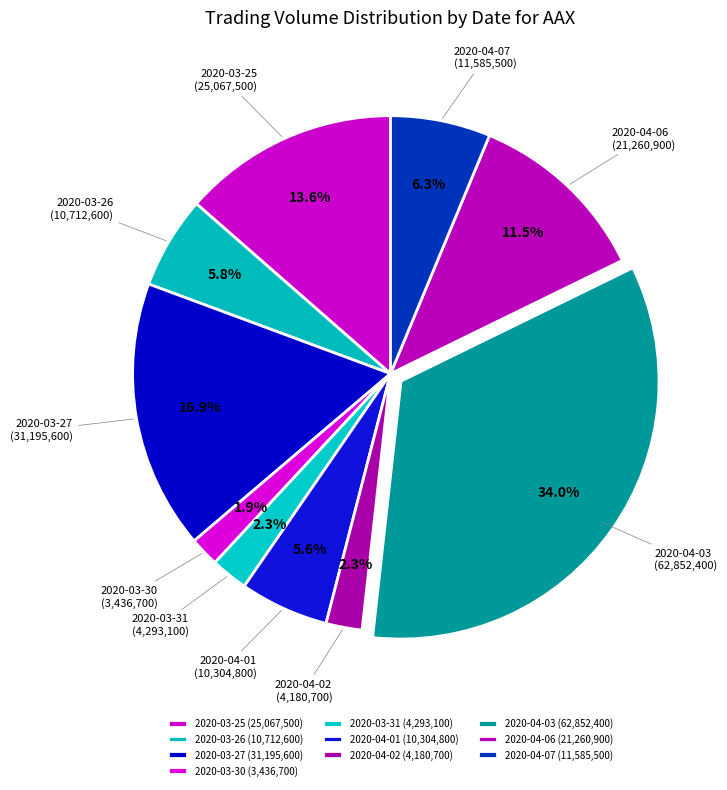

Does 2020-03-26 (10,712,600) represent more than half of the total?

No